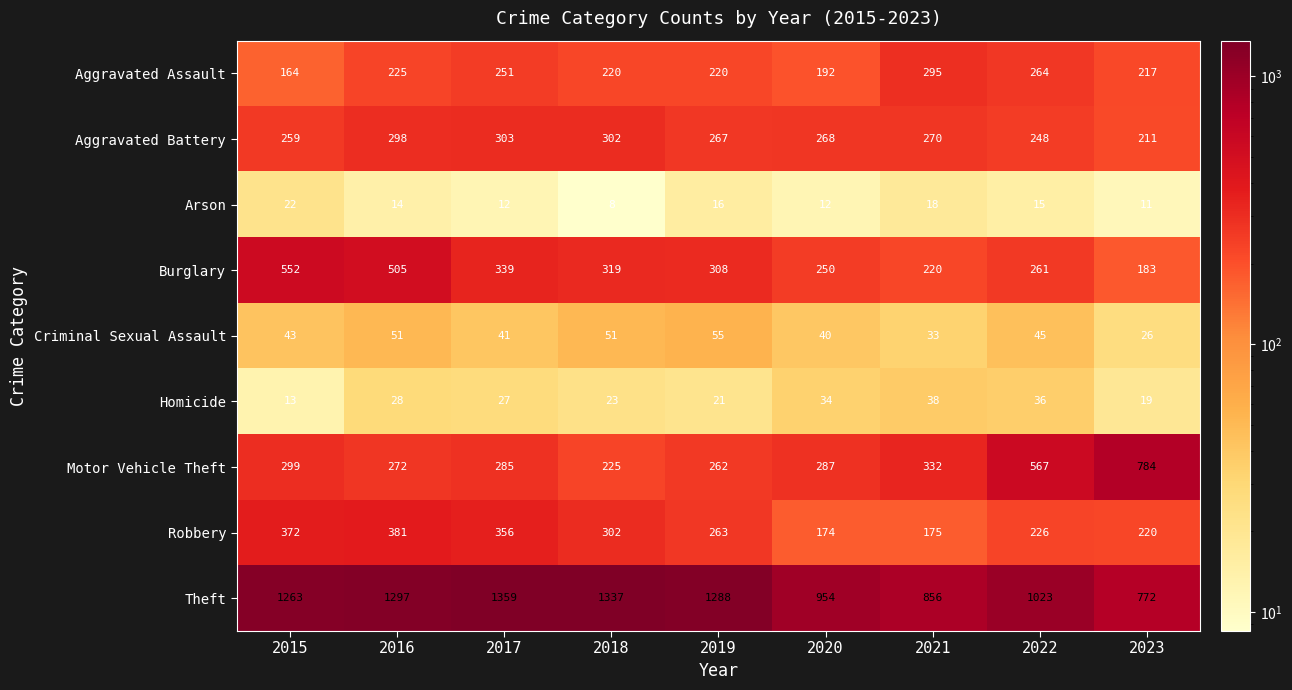

What is the difference between the second highest and second lowest values in the Aggravated Assault series?

72